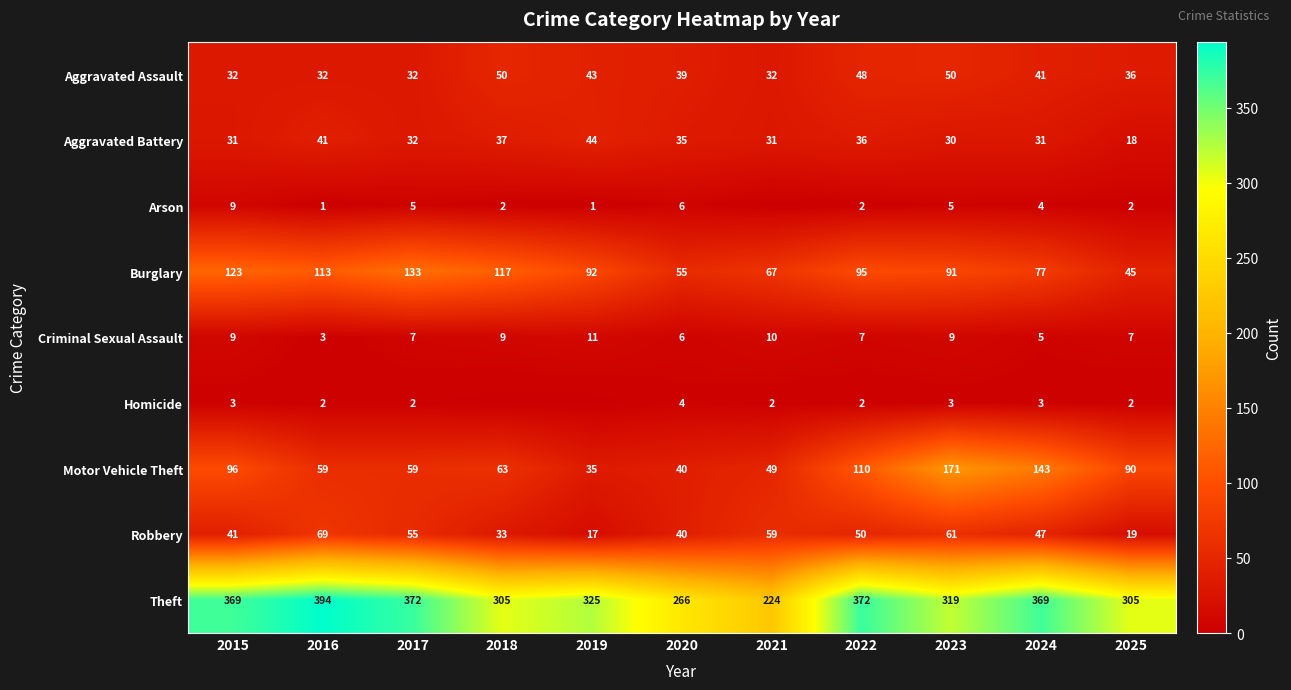

How many data points does each series have?

11